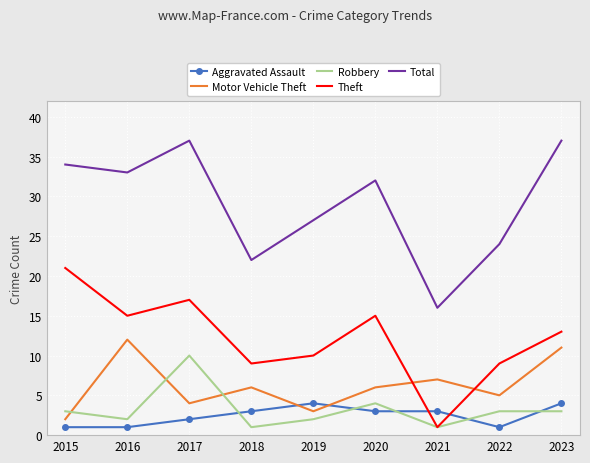

In Motor Vehicle Theft, how many points are lower than both neighbors (excluding endpoints)?

3